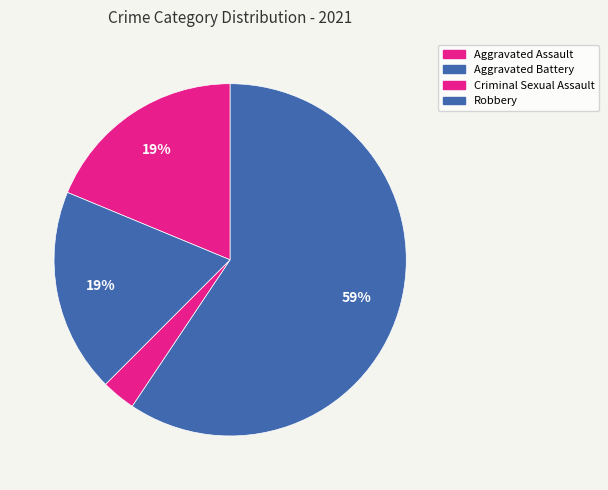

How many slices are in this pie chart?

4